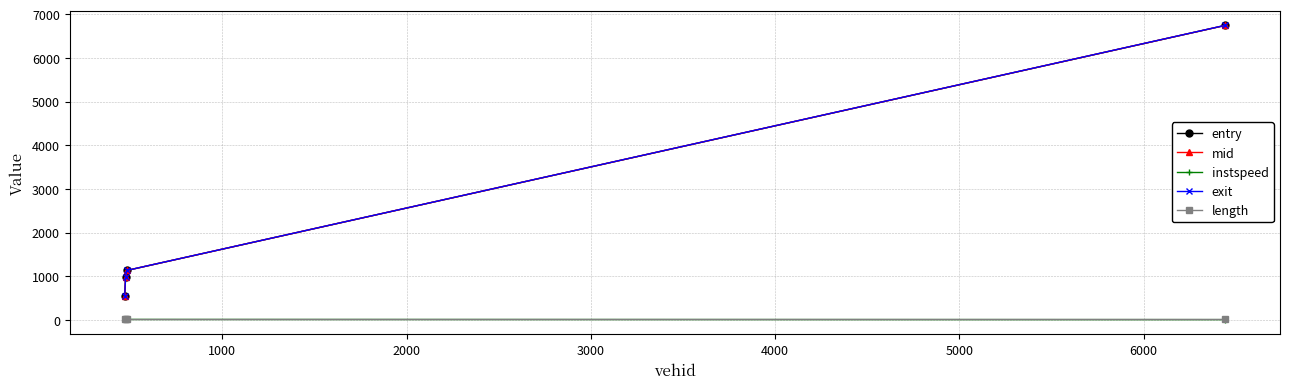

What is the difference between the second highest and minimum values in the mid series?

580.9